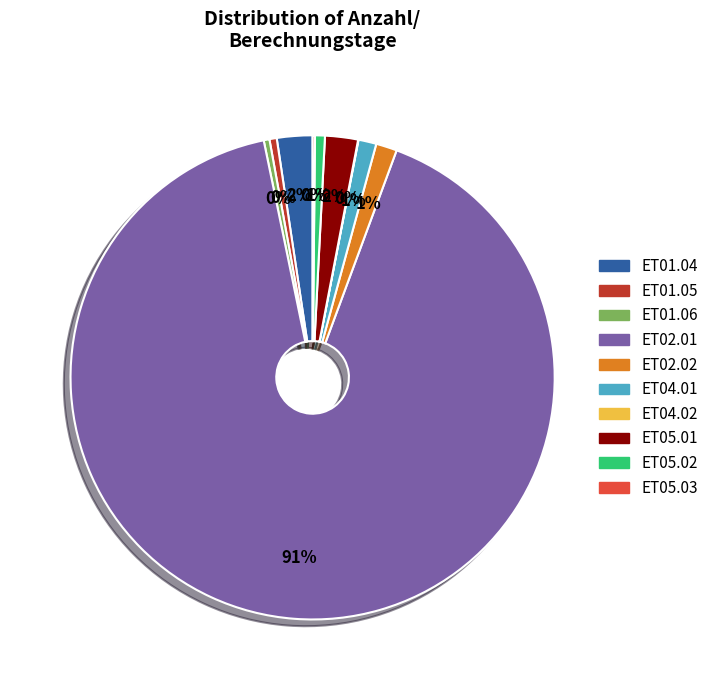

To the nearest percent, what is the average slice percentage?

10%